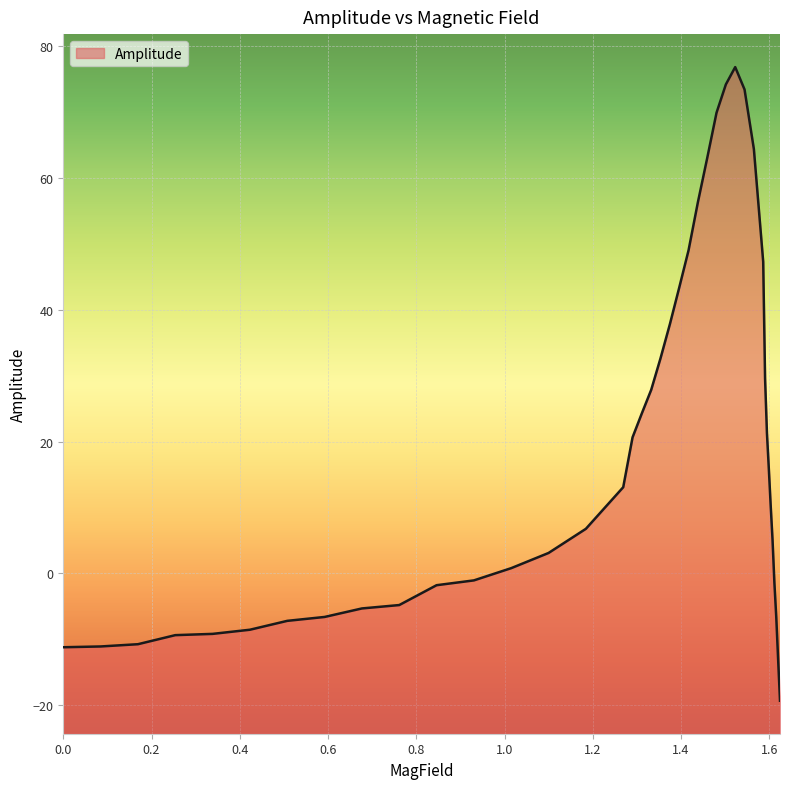

What is the minimum value shown in the chart?

-19.3